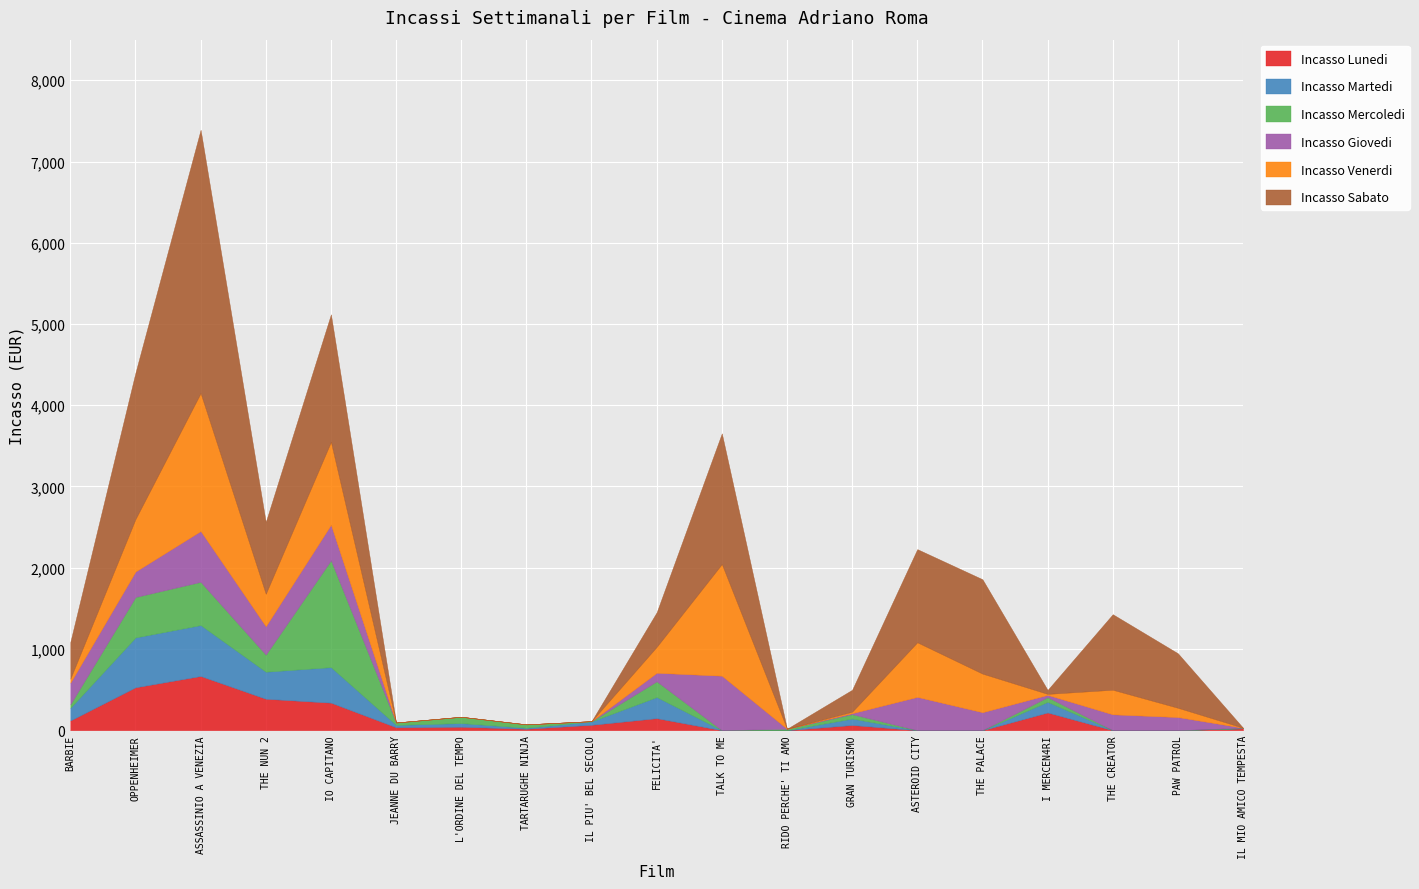

What is the average value of the Incasso Giovedi series?

199.9